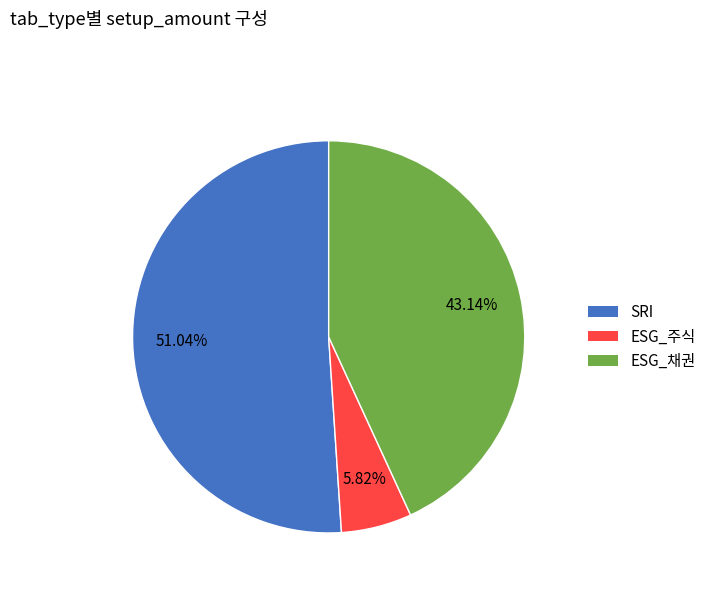

How much of the chart is everything except ESG_주식?

94.2%